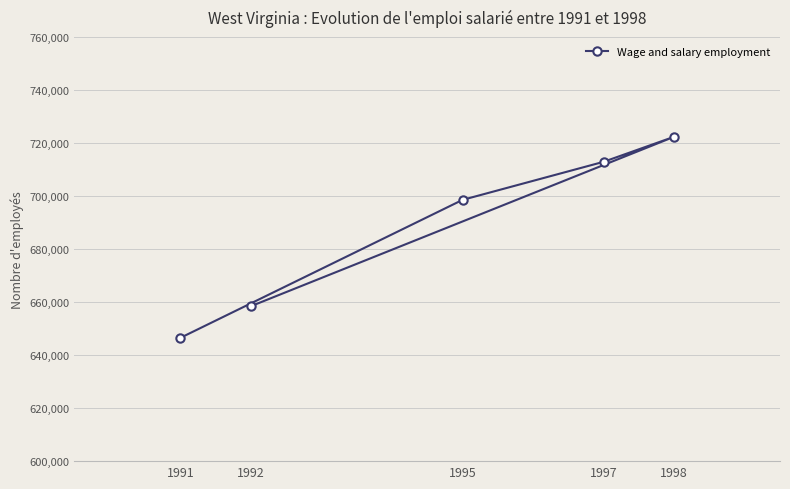

How many data points are less than 698545?

2